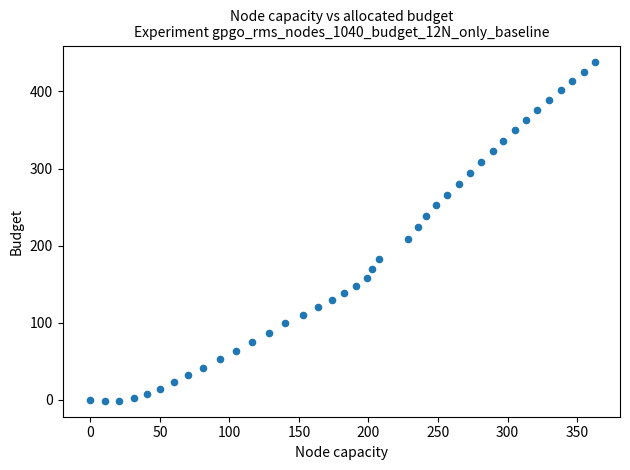

What is the range of Y values (max minus min)?

439.4